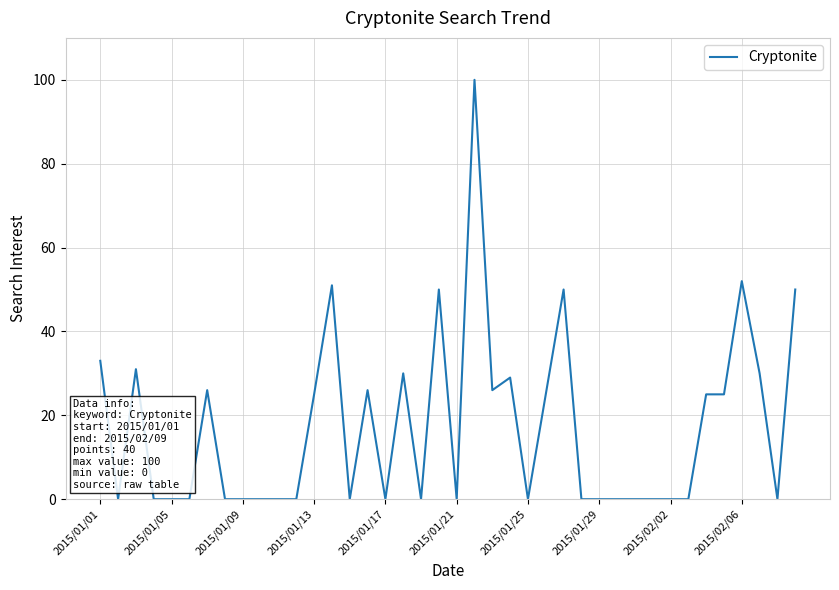

Reading left to right, list all the values displayed in this chart.

33	0	31	0	0	0	26	0	0	0	0	0	25	51	0	26	0	30	0	50	0	100	26	29	0	25	50	0	0	0	0	0	0	0	25	25	52	30	0	50